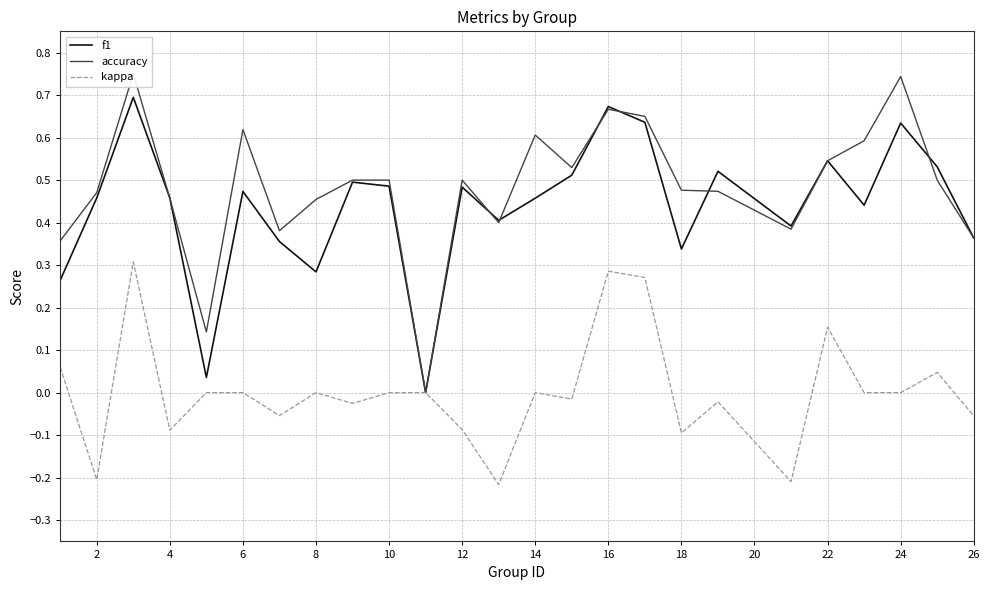

What is the value of the f1 point at the 10th from the left?

0.5